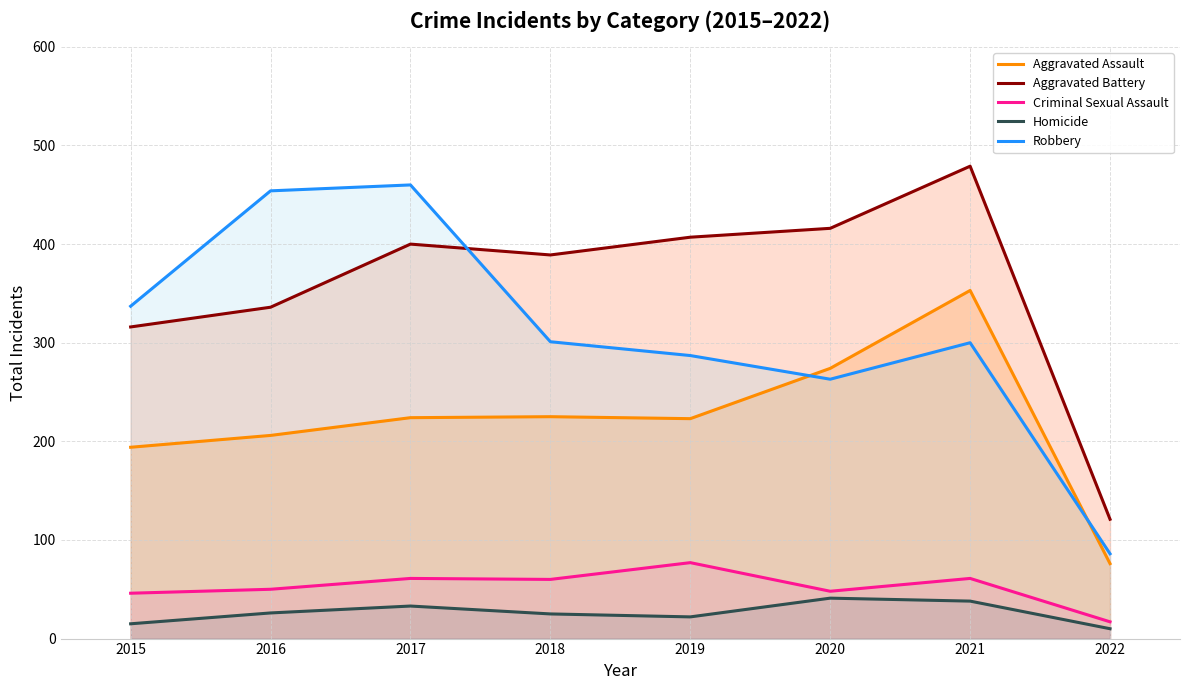

Does the chart have visible grid lines?

Yes